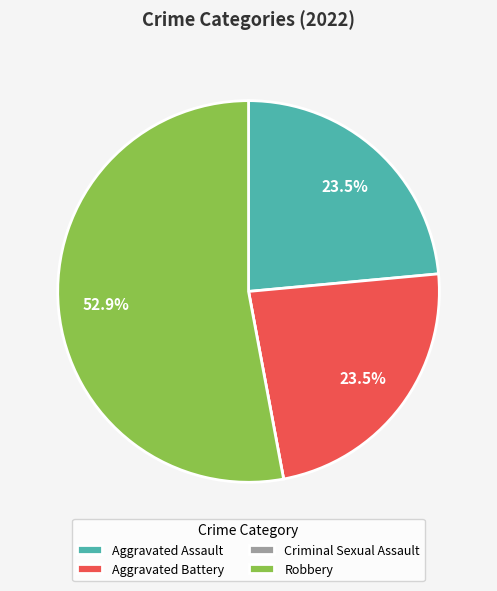

How much of the chart is everything except Aggravated Battery?

76.5%